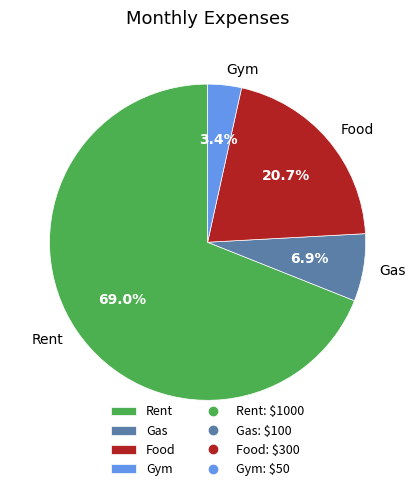

Which category has the biggest portion of the pie?

Rent